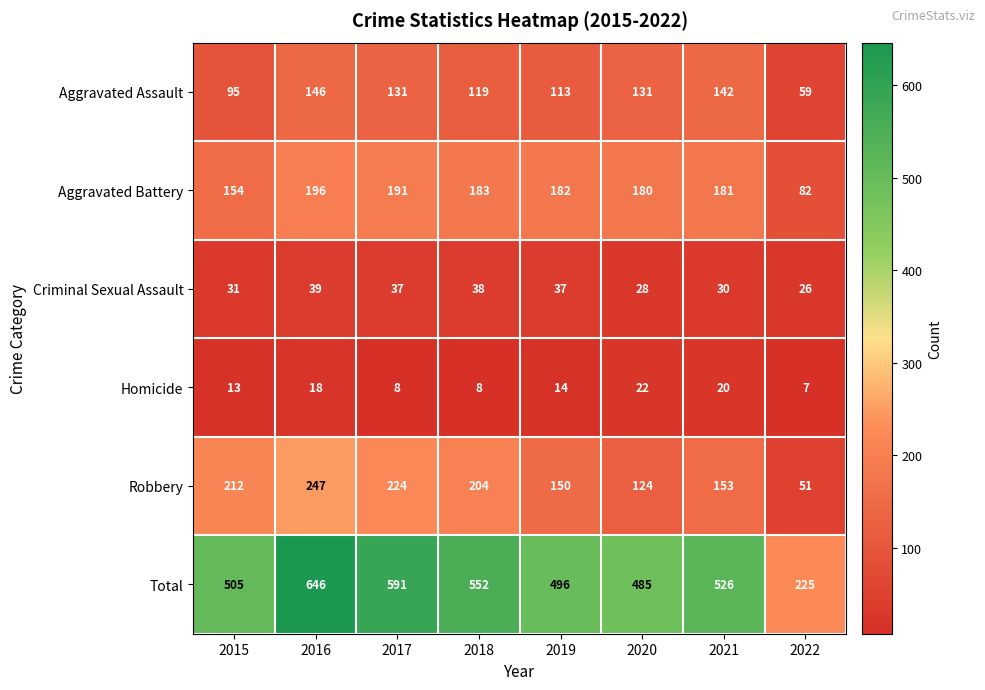

Where does the Homicide series first go above 14?

2016